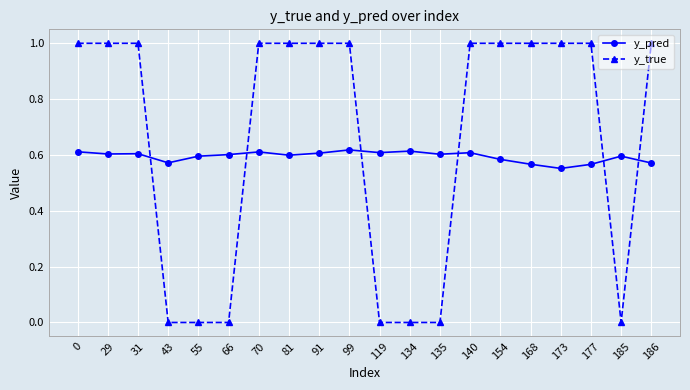

Where do y_true and y_pred first cross each other?

31 and 43